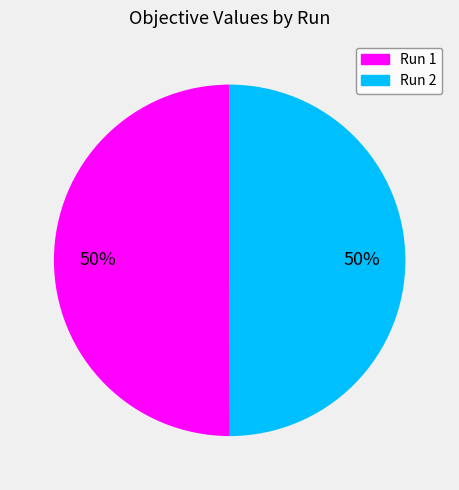

Do Run 1 and Run 2 together represent more than half of the pie?

Yes